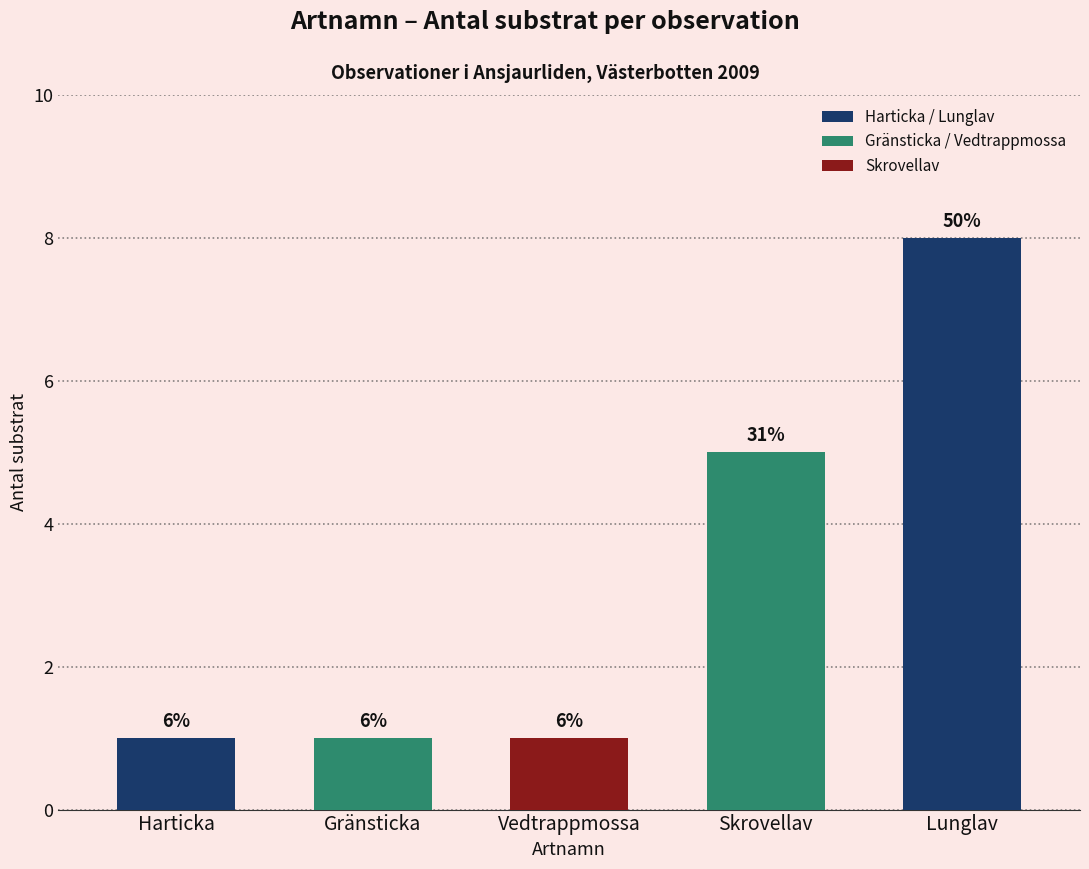

Rank the categories by value from highest to lowest.

Lunglav, Skrovellav, Harticka, Gränsticka, Vedtrappmossa